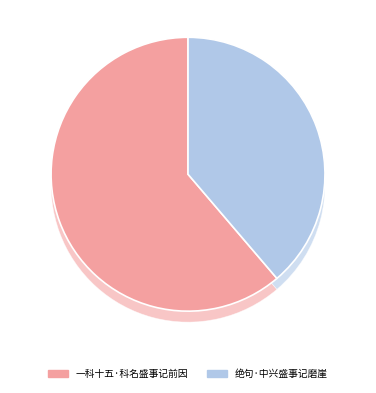

To the nearest percent, what is the average slice percentage?

50%